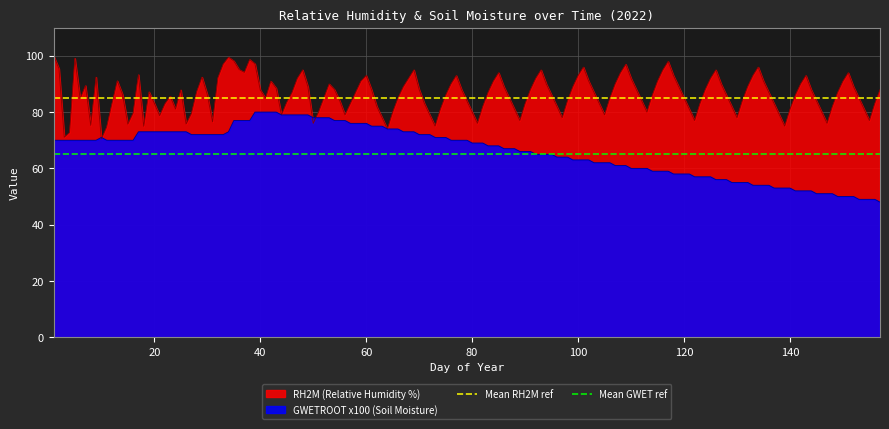

What is the lowest value of the RH2M (Relative Humidity %) series?

70.4